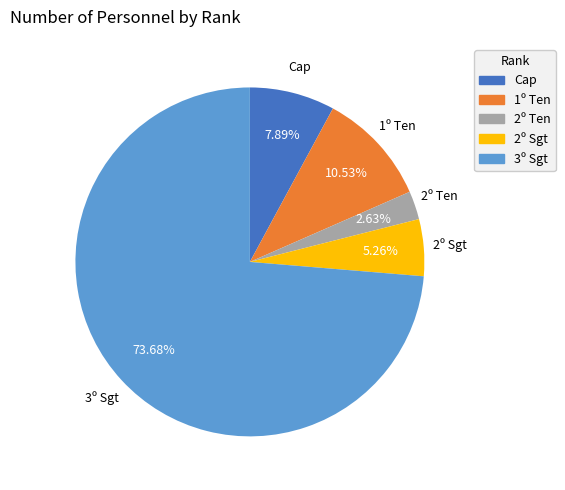

To the nearest percent, what portion does Cap represent?

8%